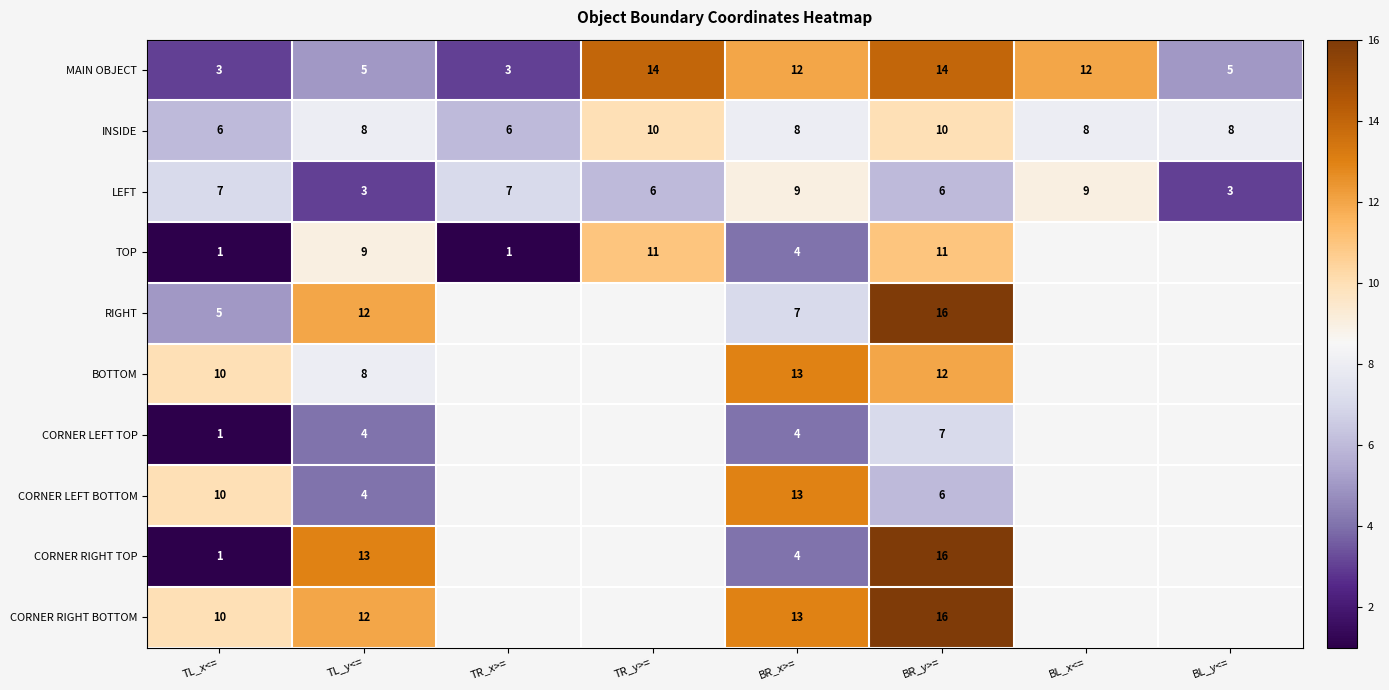

Between BR_y>= and BL_x<=, which is larger?

BR_y>=